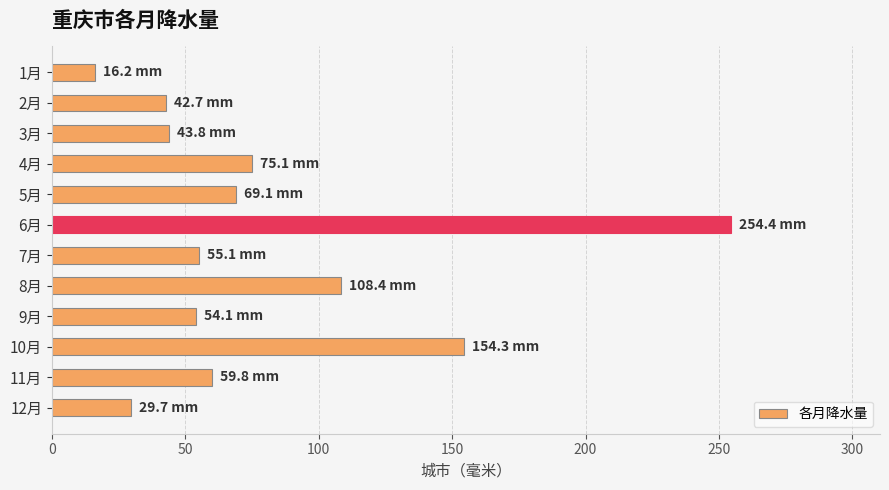

What is the label of the 4th bar from the bottom?

9月